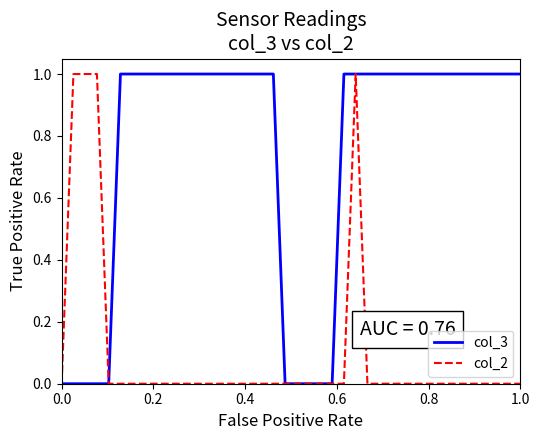

How many lines are shown in the chart?

2